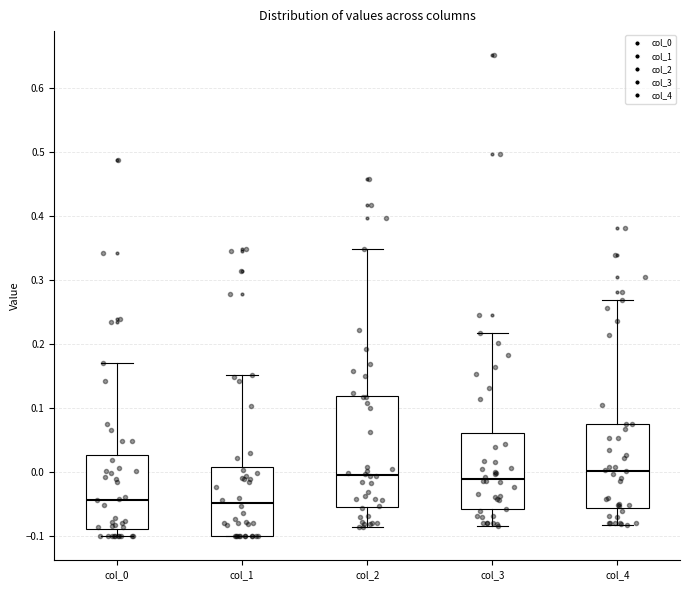

Reading left to right, transcribe this box plot: for each box, give where its median line is, the range the box spans, and where its two whiskers end, as read against the y-axis. The values are not printed on the chart, so give them approximately, as read against the axis.

col_0: median -0.04, box -0.09 to 0.03, whiskers -0.10 to 0.17
col_1: median -0.05, box -0.10 to 0.01, whiskers -0.10 to 0.15
col_2: median 0.00, box -0.05 to 0.12, whiskers -0.09 to 0.35
col_3: median -0.01, box -0.06 to 0.06, whiskers -0.08 to 0.22
col_4: median 0.00, box -0.06 to 0.08, whiskers -0.08 to 0.27